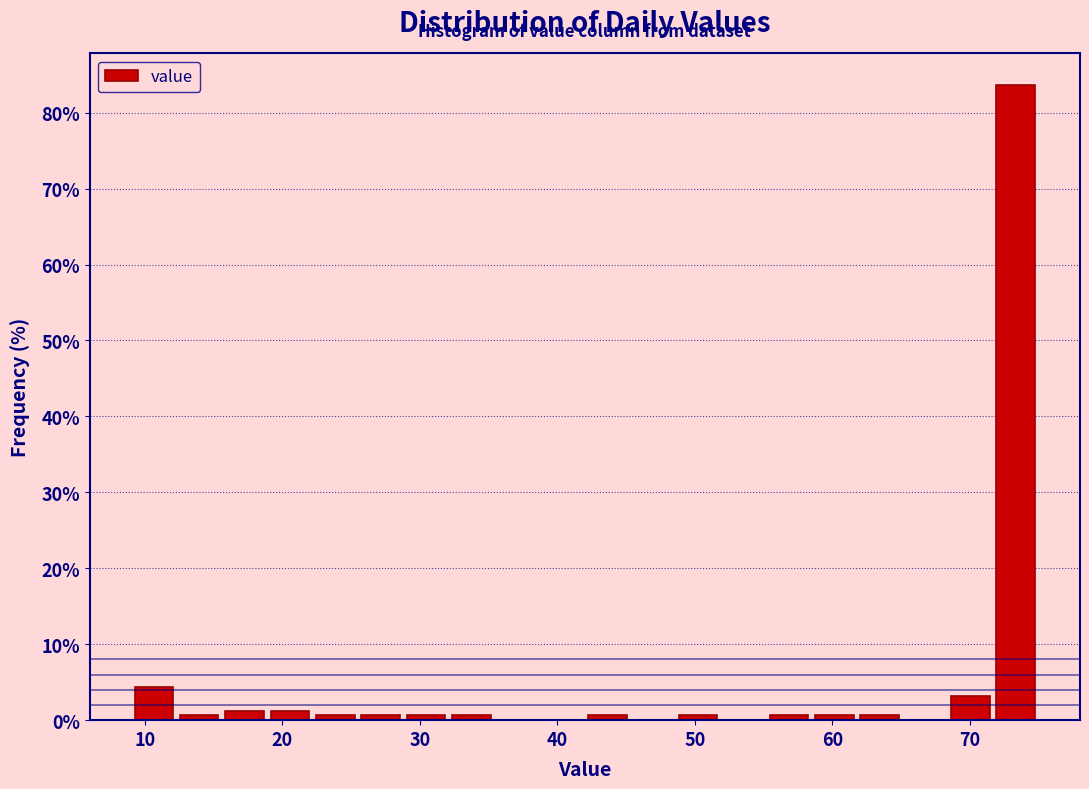

Read against the x-axis, roughly where is the centre of the tallest bar?

73